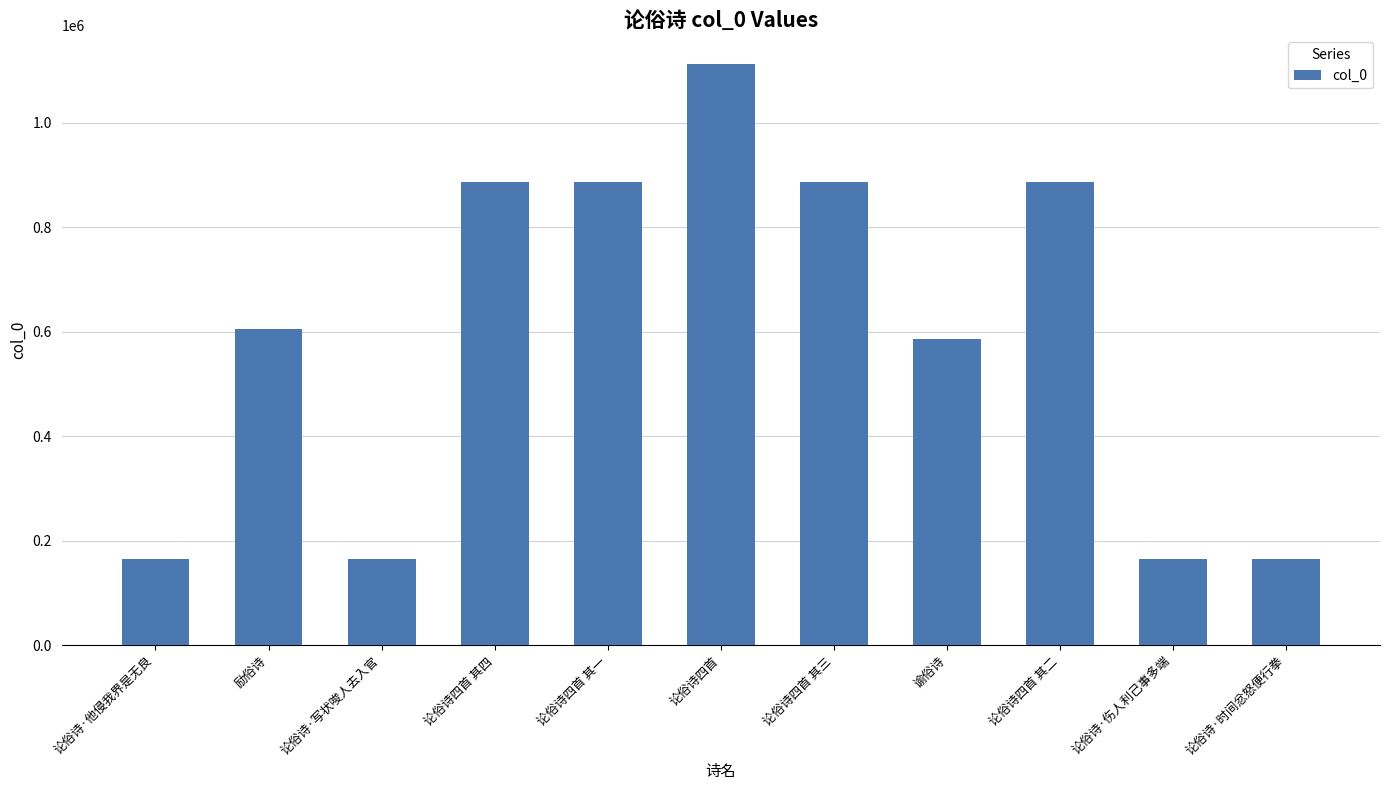

What position from the right is 论俗诗四首 其三?

5